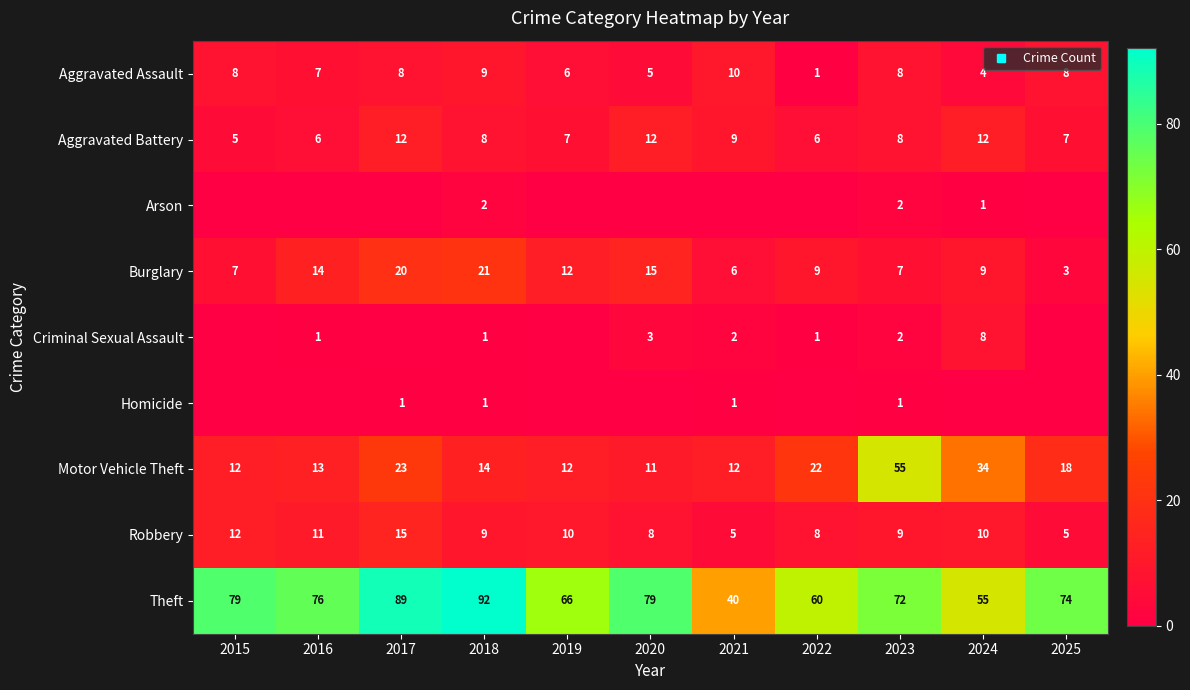

Is it true that Aggravated Battery equals 3 at 2019?

False